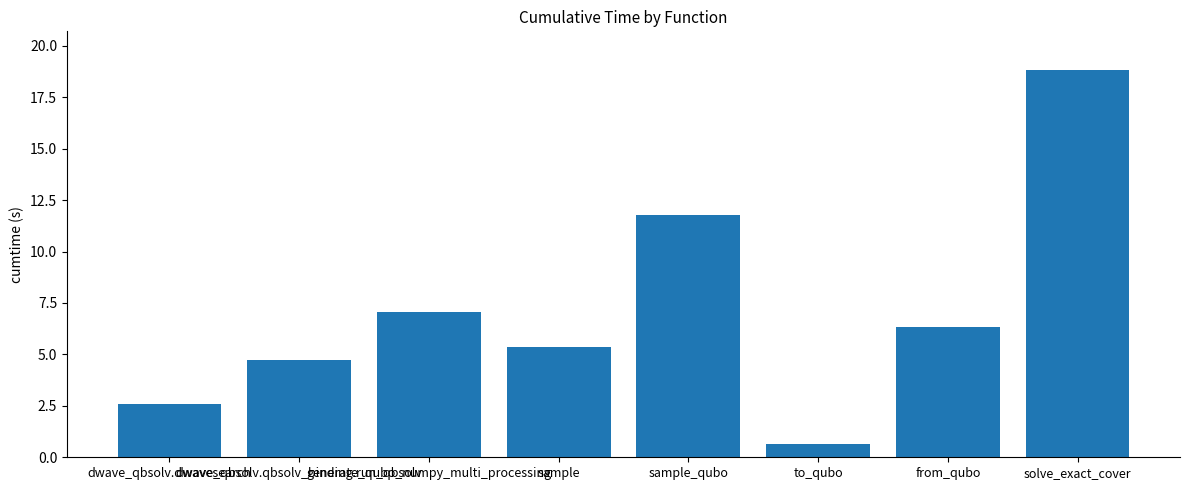

Rank the categories by value from highest to lowest.

solve_exact_cover, sample_qubo, generate_qubo_numpy_multi_processing, from_qubo, sample, dwave_qbsolv.qbsolv_binding.run_qbsolv, dwave_qbsolv.dwavesearch, to_qubo